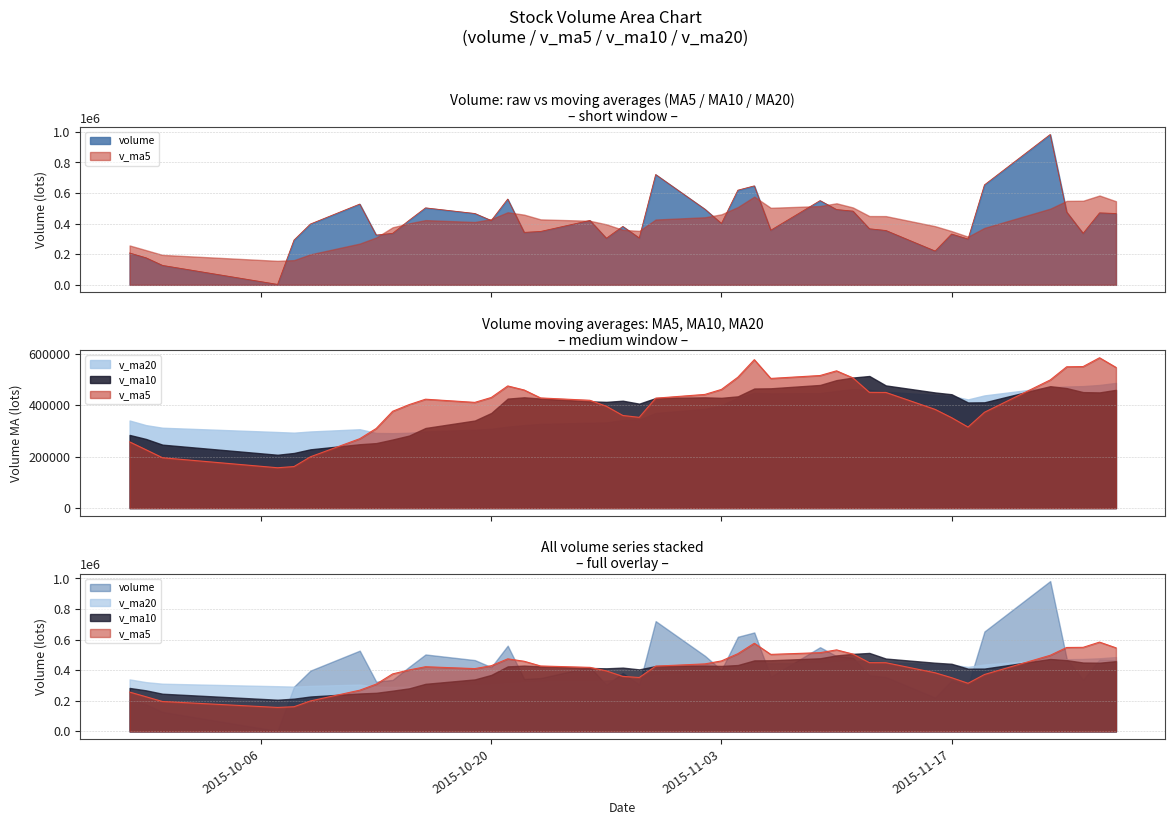

True or false: volume has more than 2 points higher than both neighbors.

True